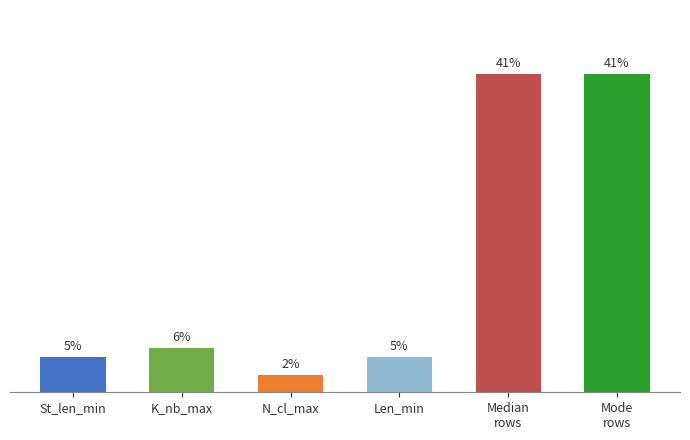

Are the bars grouped side by side (vs. stacked)?

No